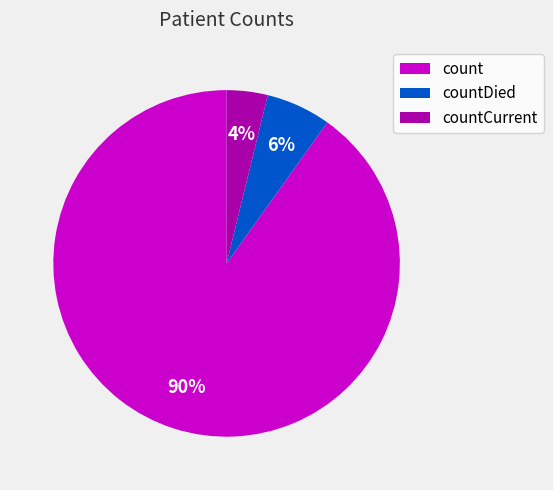

Is it true that countCurrent is 10% of the pie?

False